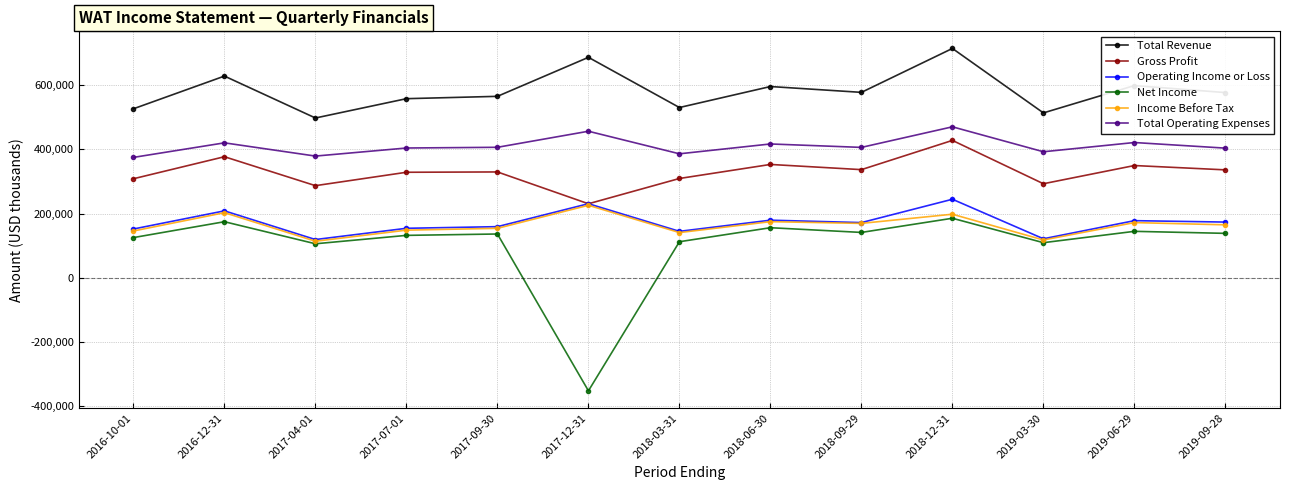

Is the value of Total Revenue at 2017-07-01 greater than the value of Net Income at 2019-03-30?

Yes